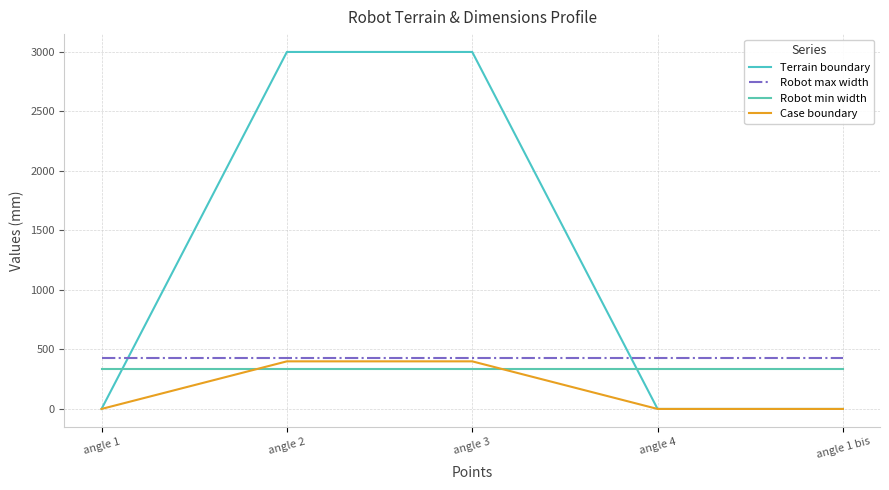

Count the number of data series in this chart.

4